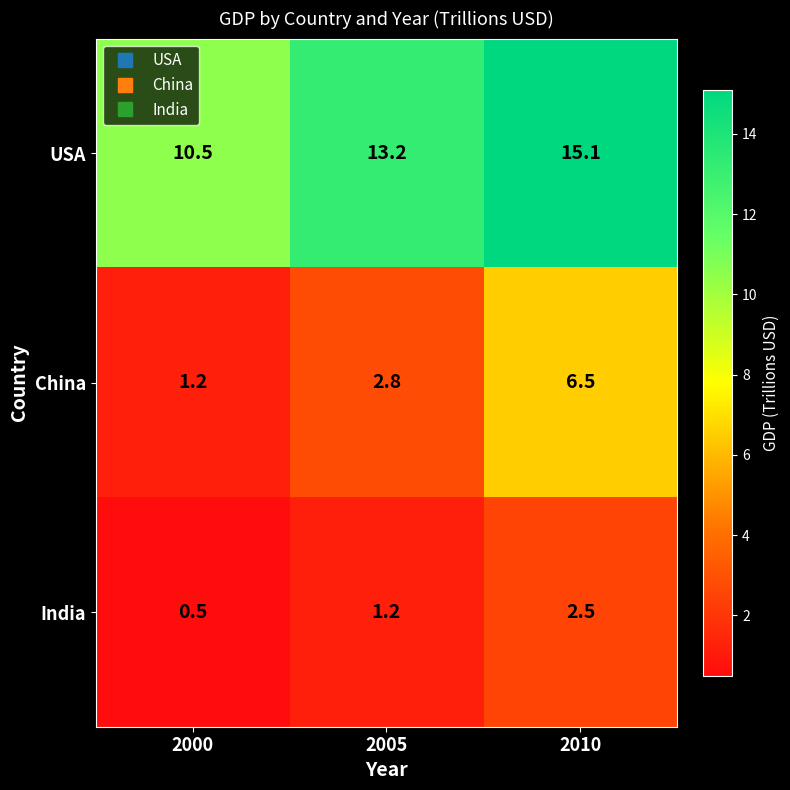

Reading left to right, list all the values displayed in this chart.

USA: 2000=10.5	2005=13.2	2010=15.1
China: 2000=1.2	2005=2.8	2010=6.5
India: 2000=0.5	2005=1.2	2010=2.5